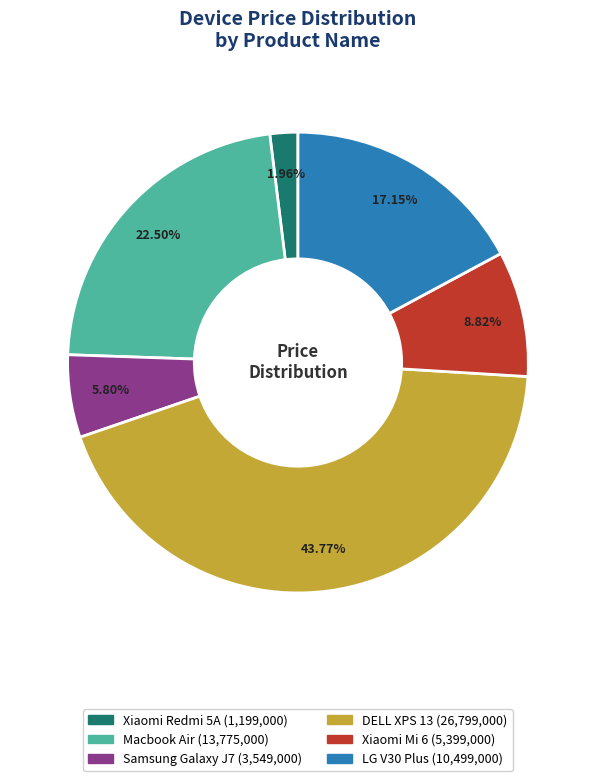

How many segments does this pie chart have?

6